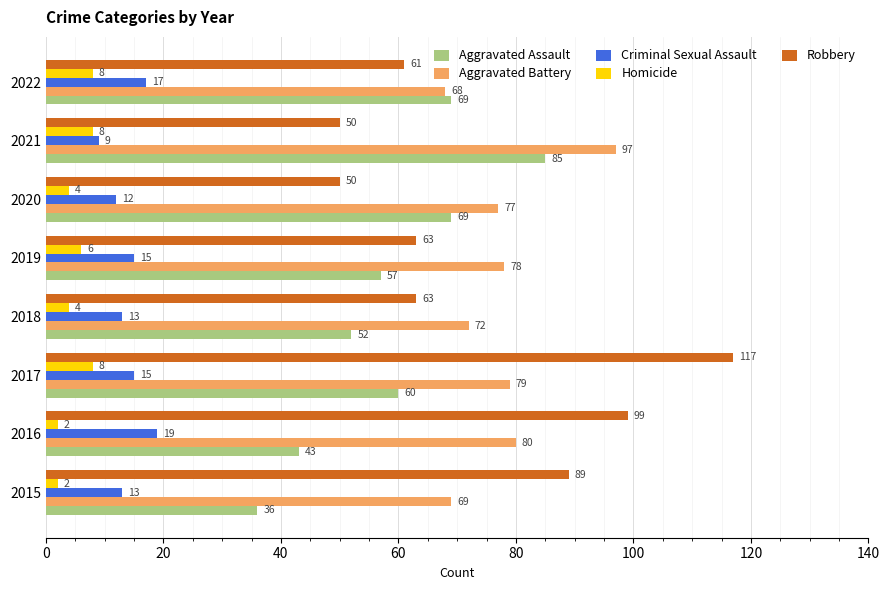

Which series has the largest range (max minus min)?

Robbery